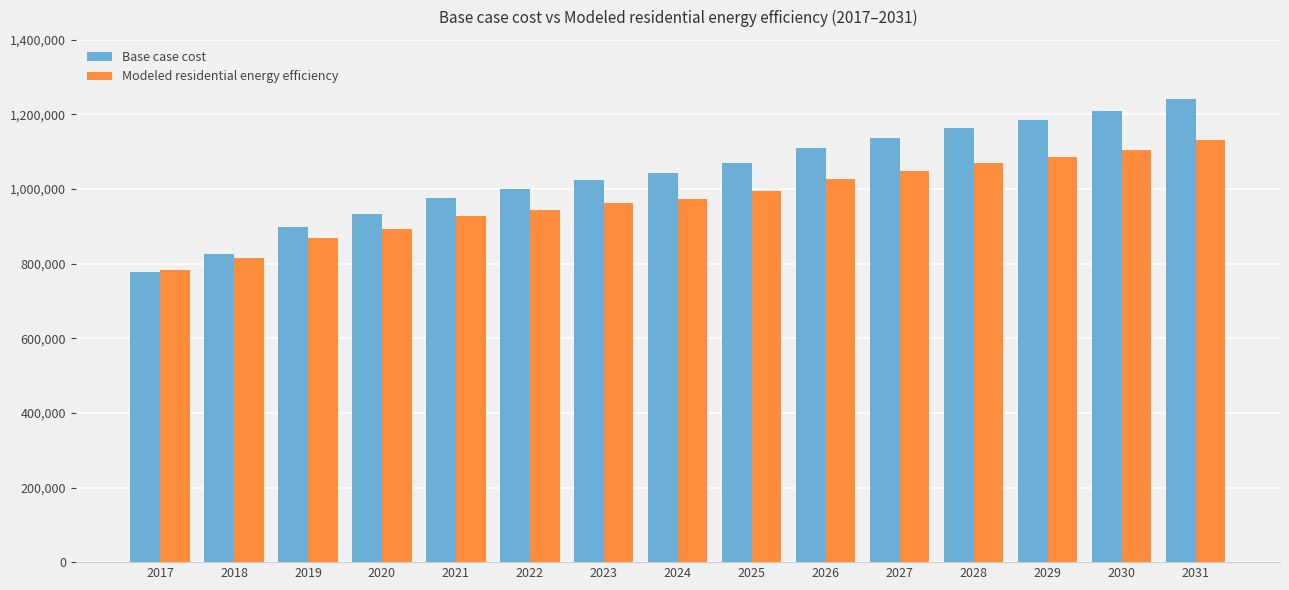

The value of Modeled residential energy efficiency at 2019 is 868974.9. True or false?

True